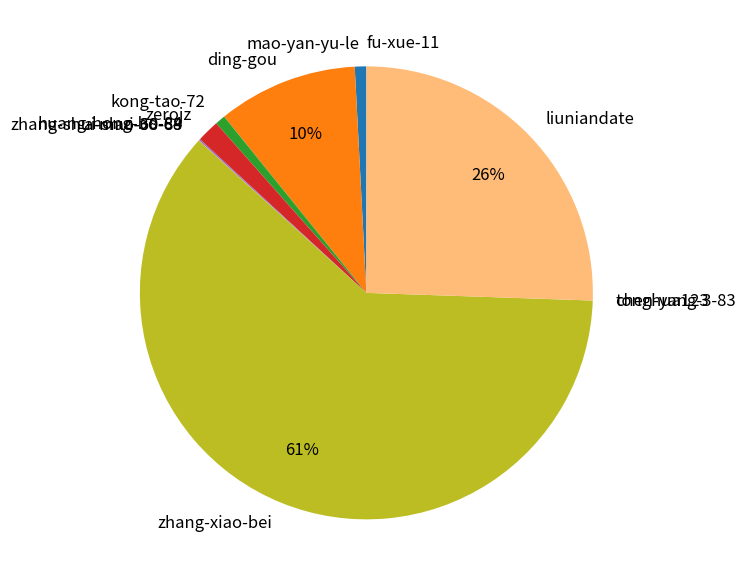

True or false: zerojz accounts for 2% of the total.

True